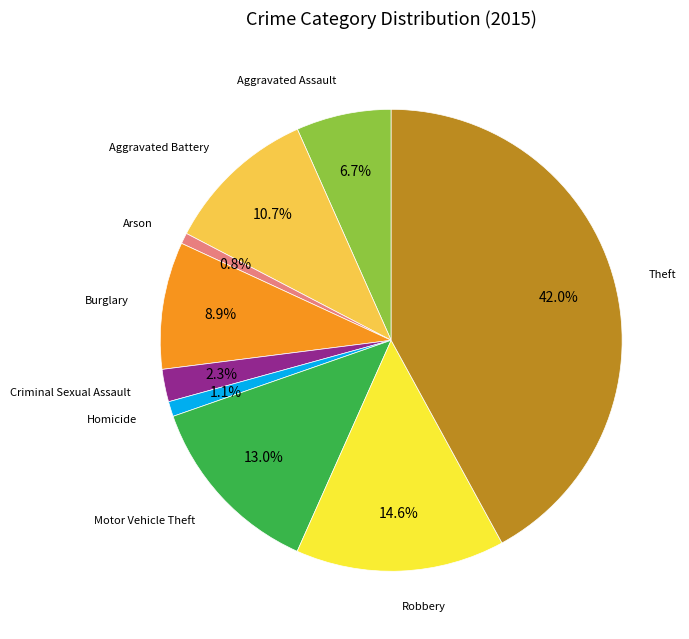

To the nearest percent, what portion does Theft represent?

42%